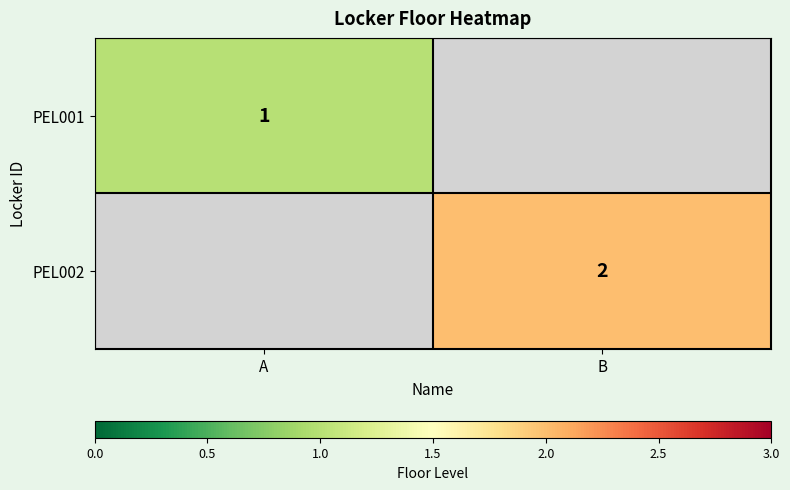

The value of PEL002 at B is 3. True or false?

False